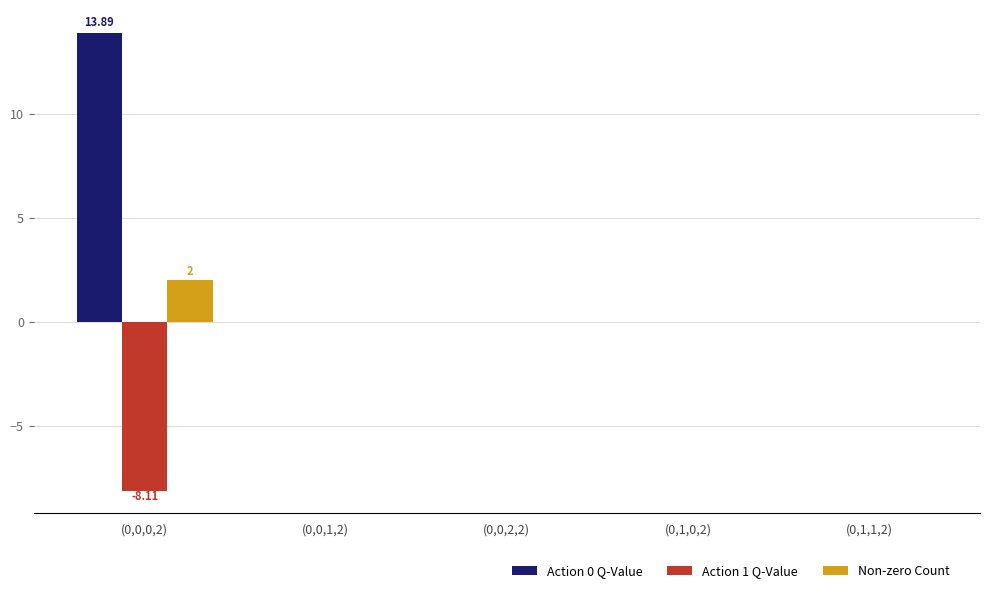

Which series changed the most between (0,0,0,2) and (0,1,1,2)?

Action 0 Q-Value